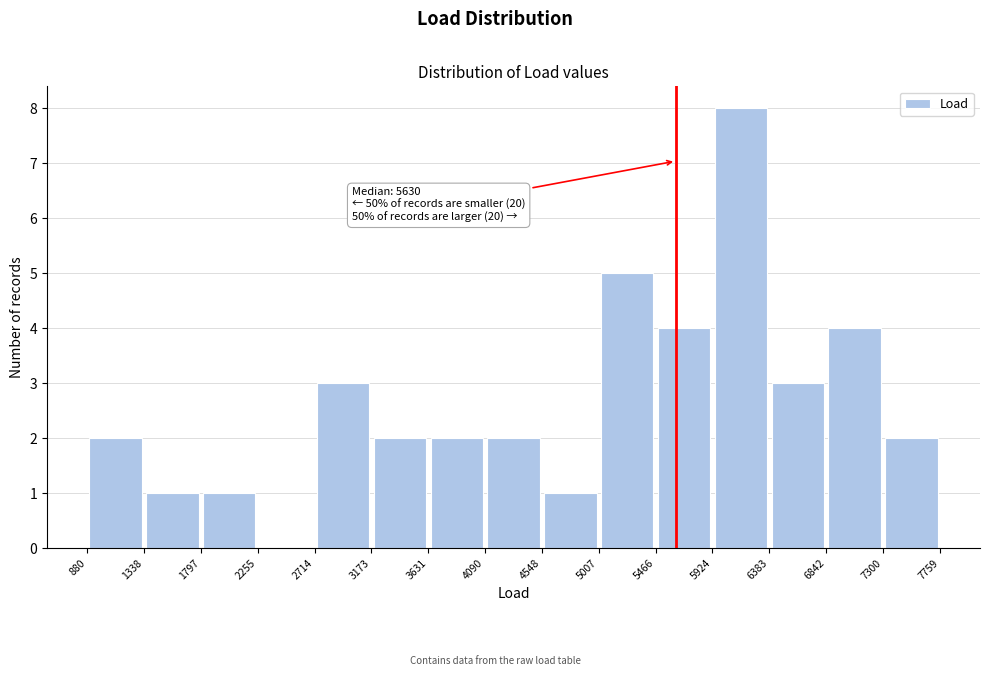

Which range on the x-axis has the tallest bar?

5924 to 6383